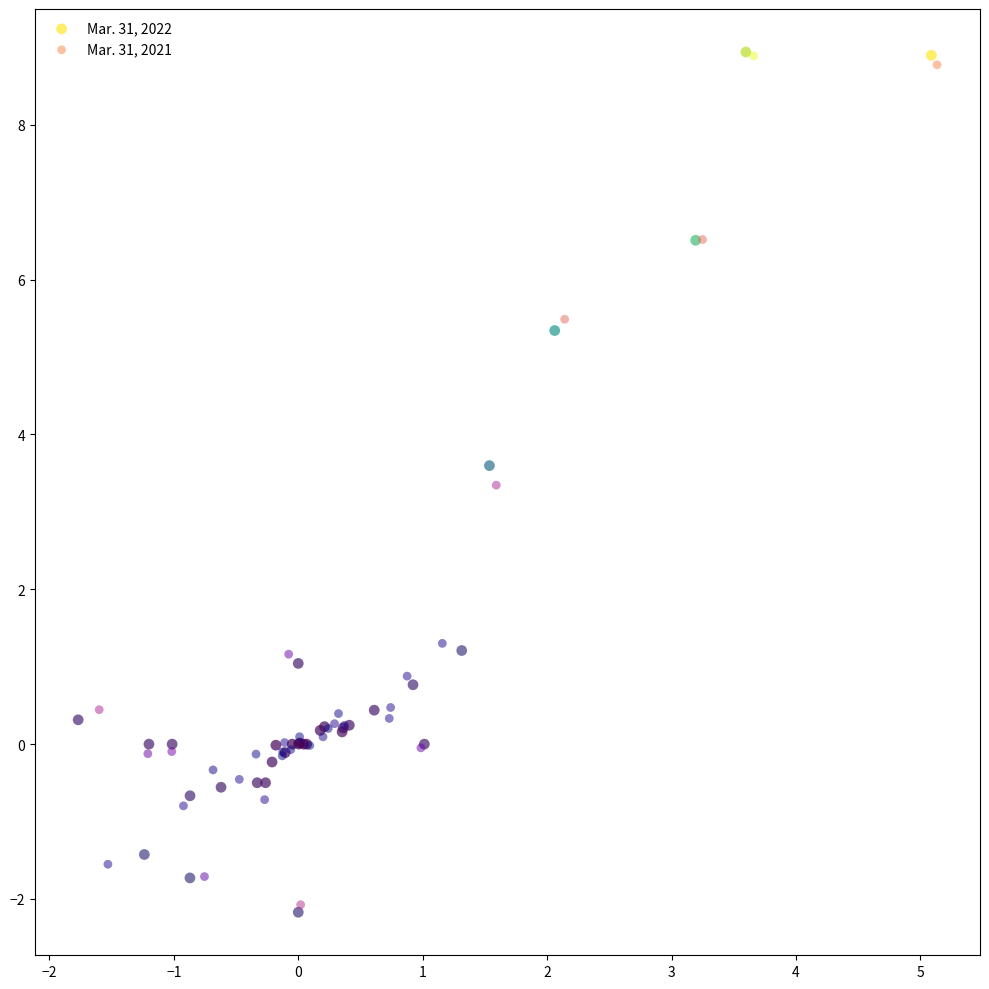

What are all the series names shown in the legend?

Mar. 31, 2022, Mar. 31, 2021